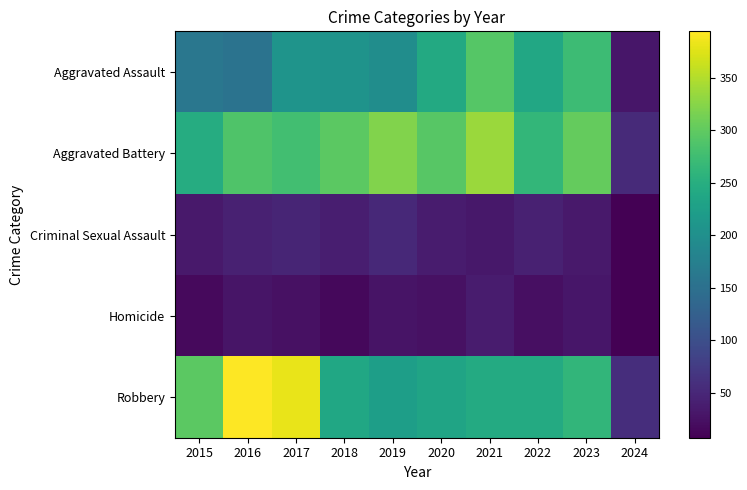

Reading left to right, list all the values displayed in this chart.

Aggravated Assault: 2015=160	2016=154	2017=207	2018=206	2019=197	2020=242	2021=292	2022=239	2023=273	2024=31
Aggravated Battery: 2015=246	2016=288	2017=277	2018=296	2019=321	2020=293	2021=336	2022=263	2023=303	2024=53
Criminal Sexual Assault: 2015=34	2016=43	2017=47	2018=40	2019=51	2020=36	2021=32	2022=42	2023=33	2024=8
Homicide: 2015=17	2016=29	2017=24	2018=15	2019=27	2020=24	2021=37	2022=23	2023=31	2024=7
Robbery: 2015=297	2016=394	2017=381	2018=237	2019=224	2020=233	2021=244	2022=243	2023=262	2024=58